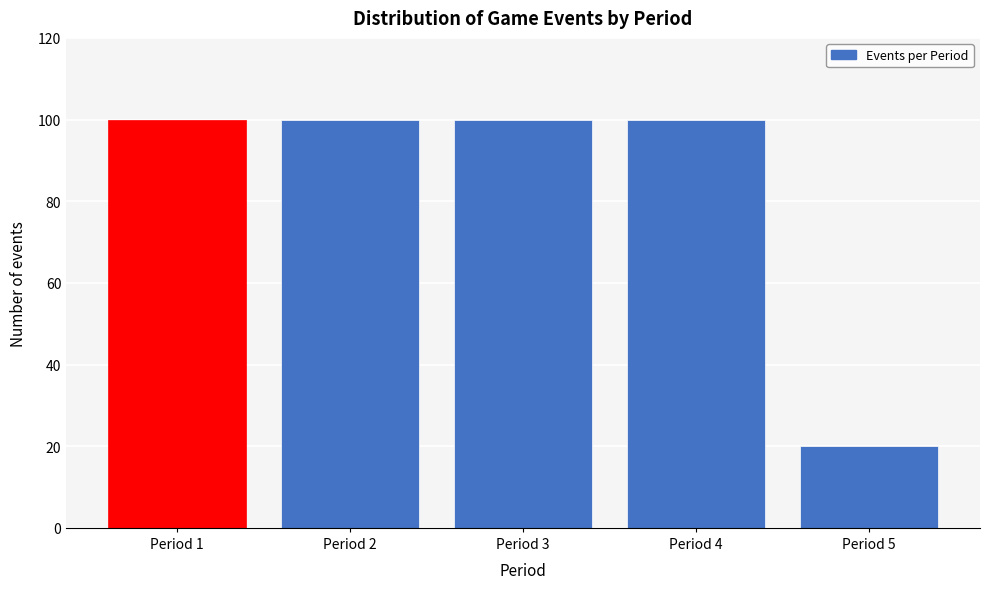

Reading right to left, extract all data points from this chart.

20	100	100	100	100